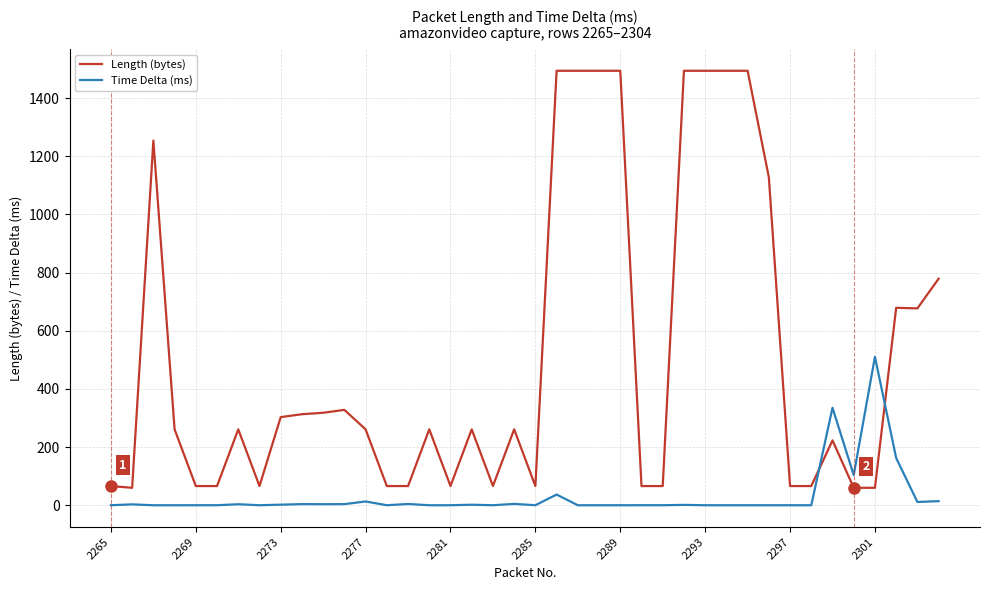

What is the minimum value for Length (bytes)?

60.0